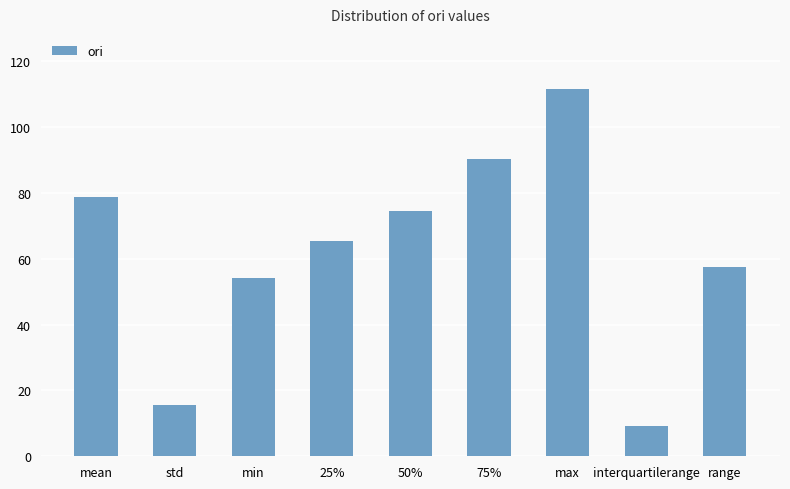

Reading left to right, extract all data points from this chart.

mean=78.6	std=15.6	min=54.1	25%=65.4	50%=74.5	75%=90.2	max=111.5	interquartilerange=9.1	range=57.4